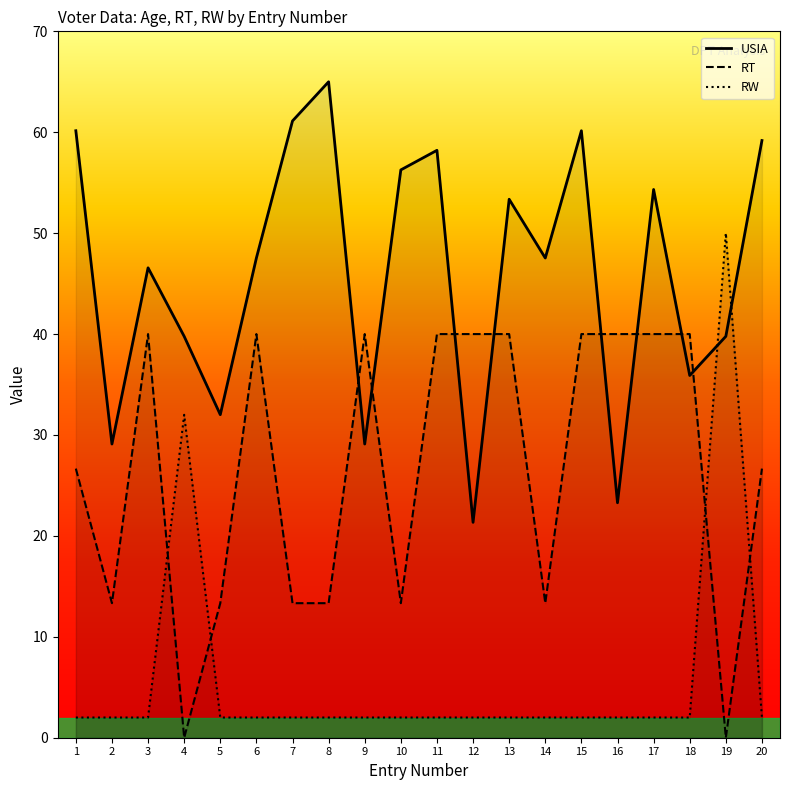

Which series has the largest range (max minus min)?

RW